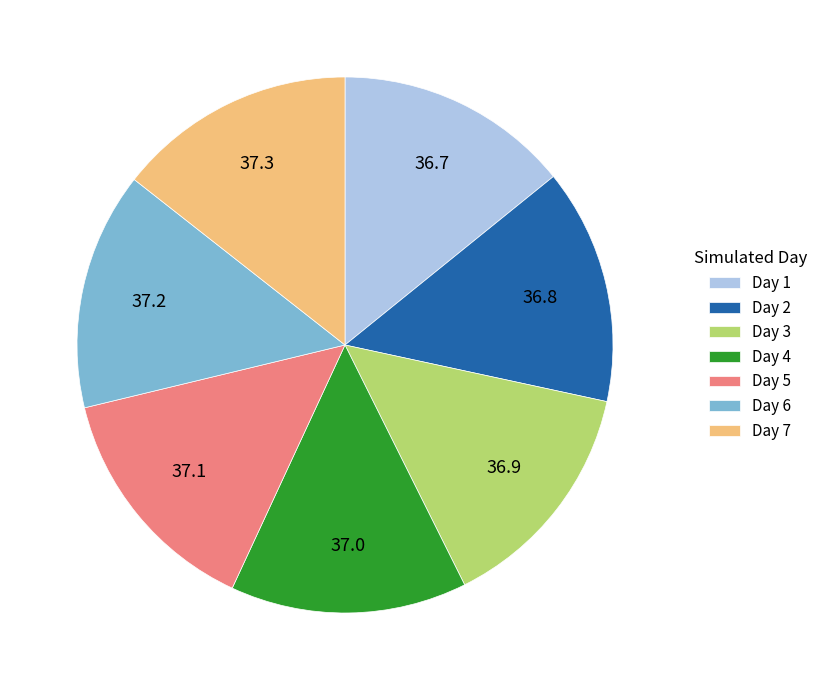

Do Day 2 and Day 4 together represent more than half of the pie?

No